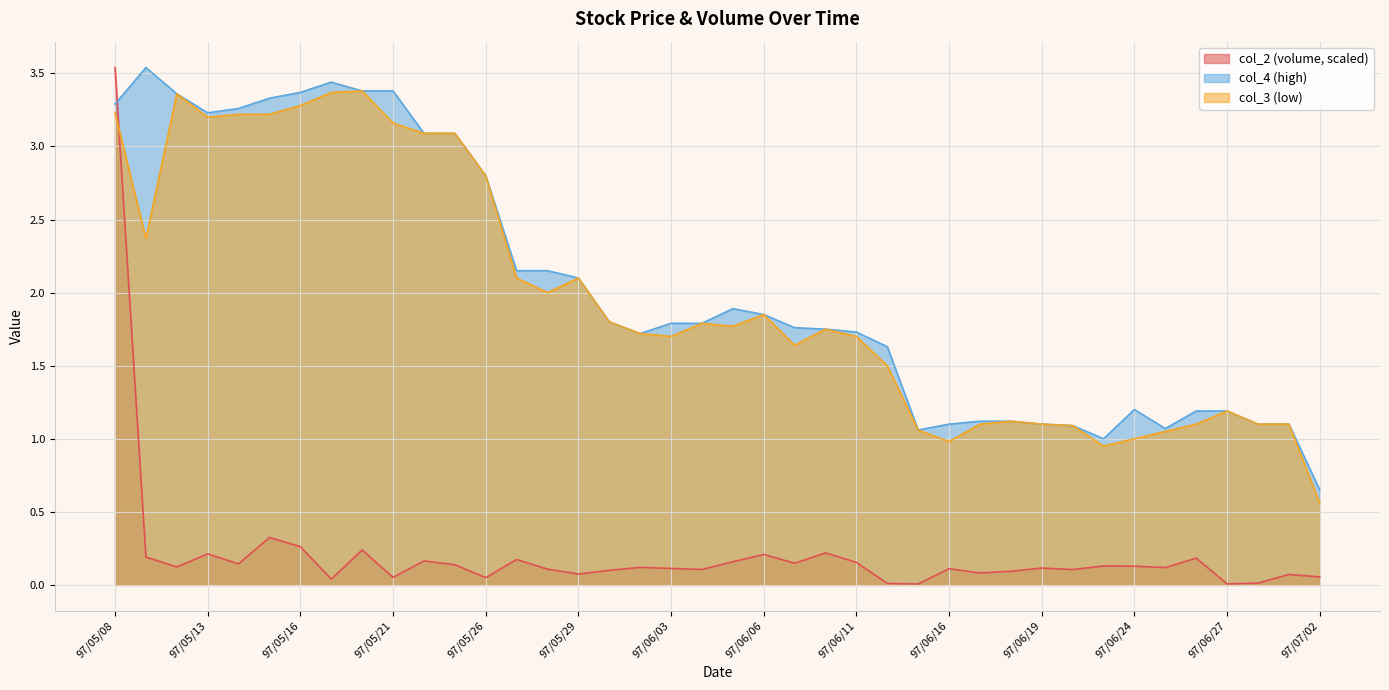

Is the value of col_2 at 97/06/26 greater than the value of col_4 at 97/06/10?

No